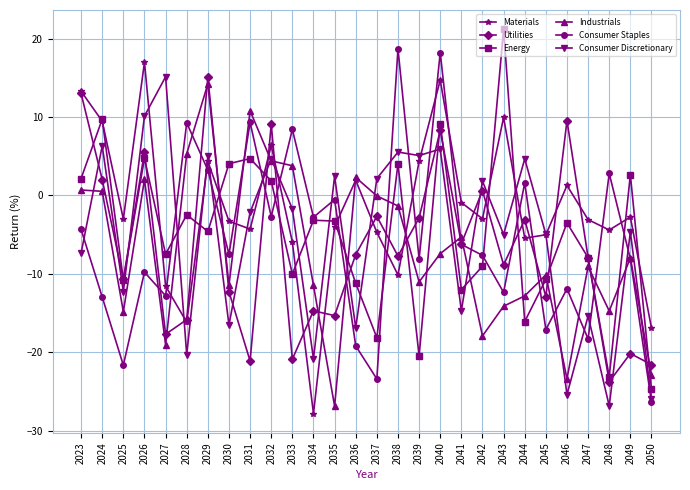

What is the value of the Utilities point at the 5th from the left?

-17.7